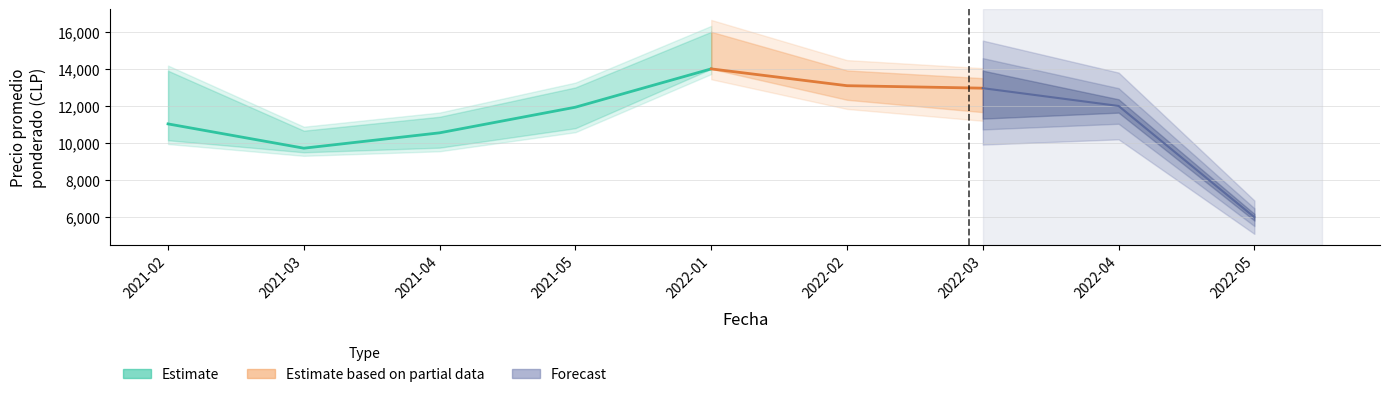

In Precio minimo, how many points are lower than both neighbors (excluding endpoints)?

2